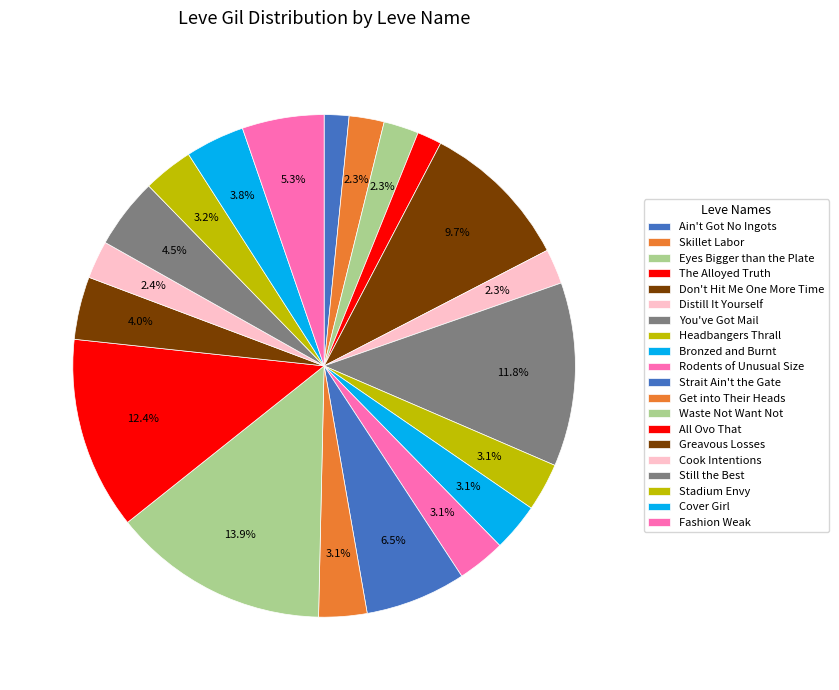

Do Ain't Got No Ingots and Headbangers Thrall together represent more than half of the pie?

No